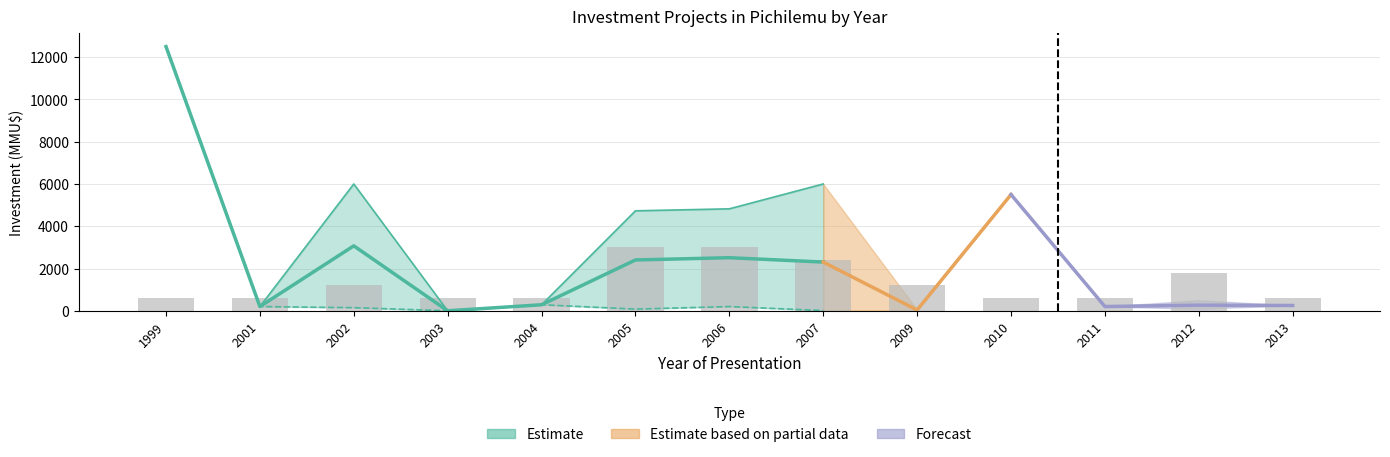

Is it true that the value at 2012 is 1800?

True